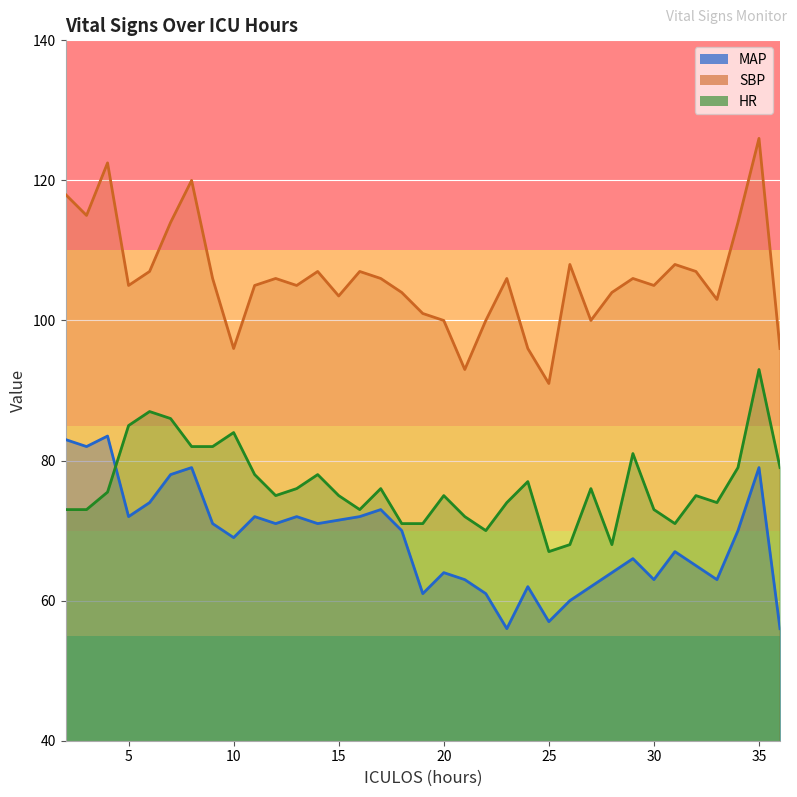

How many data points in MAP are less than 70?

17